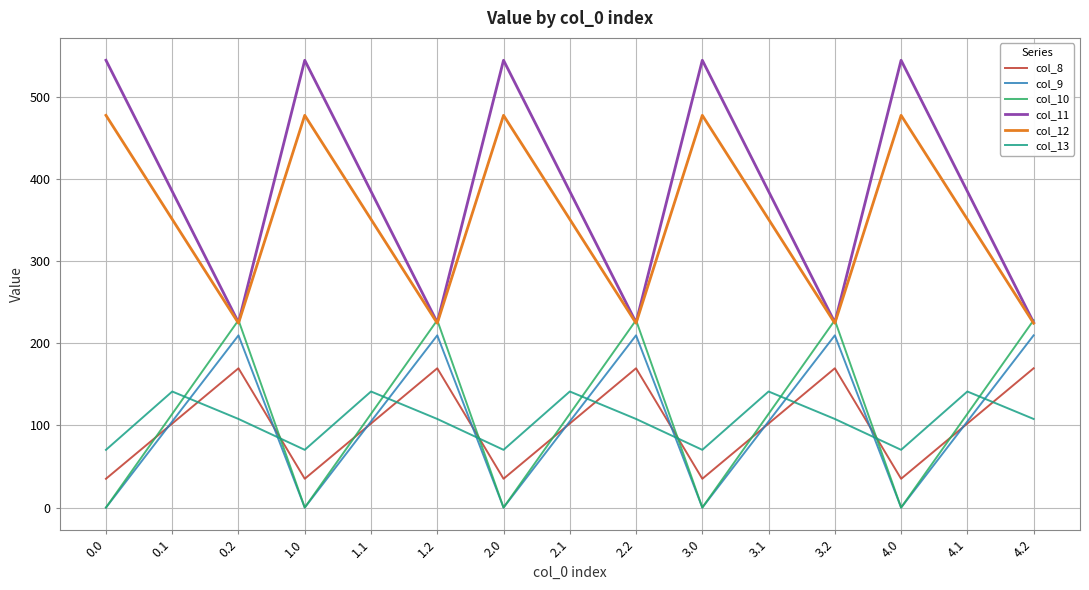

Reading left to right, extract all data points from this chart.

col_8: 35.0	102.3	169.5	35.0	102.3	169.5	35.0	102.3	169.5	35.0	102.3	169.5	35.0	102.3	169.5
col_9: 0.0	104.8	209.6	0.0	104.8	209.6	0.0	104.8	209.6	0.0	104.8	209.6	0.0	104.8	209.6
col_10: 0.0	114.0	228.0	0.0	114.0	228.0	0.0	114.0	228.0	0.0	114.0	228.0	0.0	114.0	228.0
col_11: 544.3	384.7	225.2	544.3	384.7	225.2	544.3	384.7	225.2	544.3	384.7	225.2	544.3	384.7	225.2
col_12: 477.2	350.8	224.3	477.2	350.8	224.3	477.2	350.8	224.3	477.2	350.8	224.3	477.2	350.8	224.3
col_13: 70.2	141.2	107.8	70.2	141.2	107.8	70.2	141.2	107.8	70.2	141.2	107.8	70.2	141.2	107.8